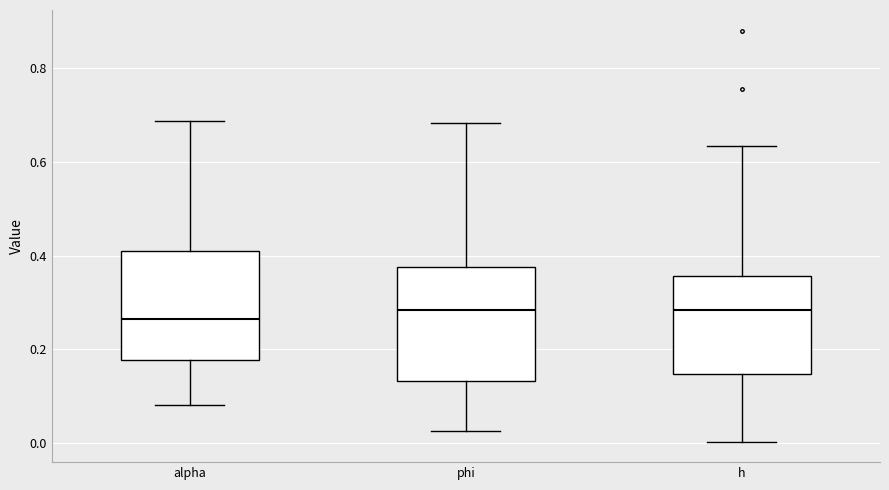

Reading left to right, transcribe this box plot: for each box, give where its median line is, the range the box spans, and where its two whiskers end, as read against the y-axis. The values are not printed on the chart, so give them approximately, as read against the axis.

alpha: median 0.26, box 0.18 to 0.42, whiskers 0.08 to 0.68
phi: median 0.28, box 0.14 to 0.38, whiskers 0.02 to 0.68
h: median 0.28, box 0.14 to 0.36, whiskers 0.00 to 0.64